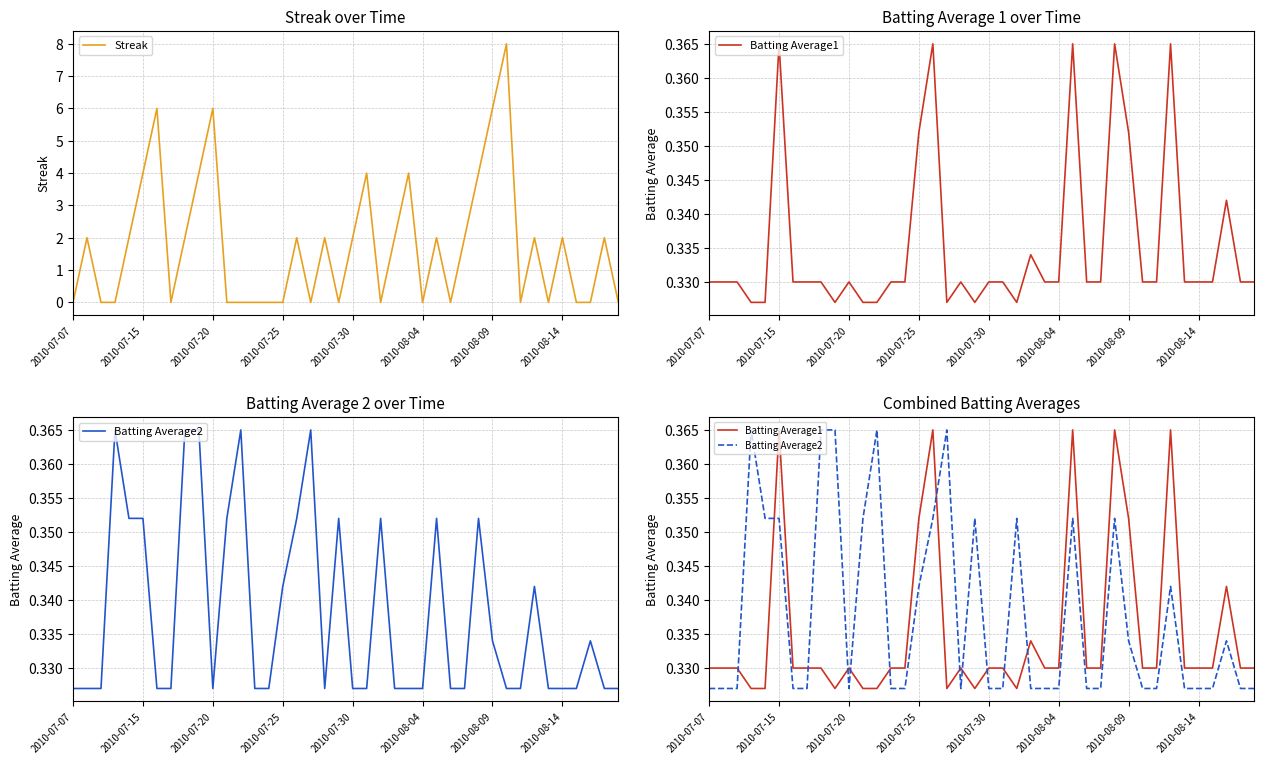

True or false: Streak and Batting Average1 cross at least once.

True